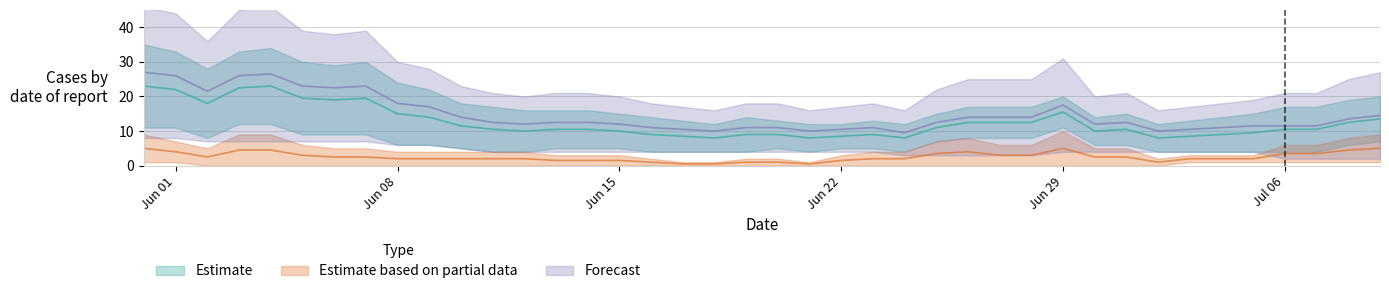

How many lines are shown in the chart?

6